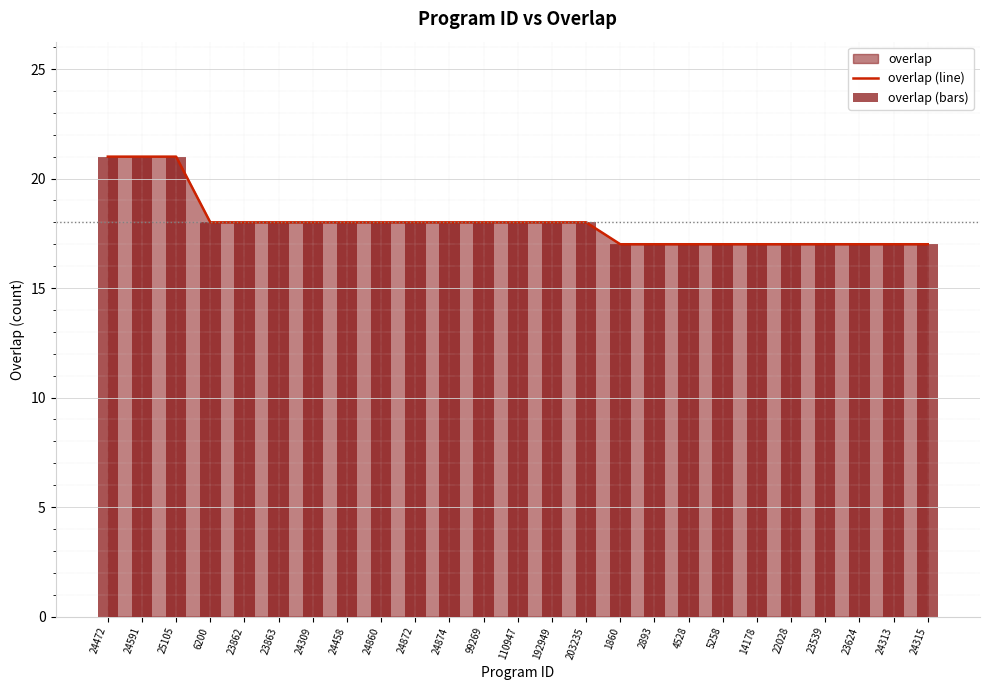

Between 203235 and 24313, which is larger?

203235